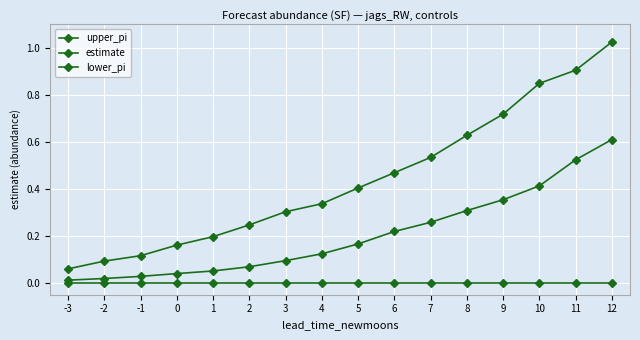

Count the number of categories in the chart.

16